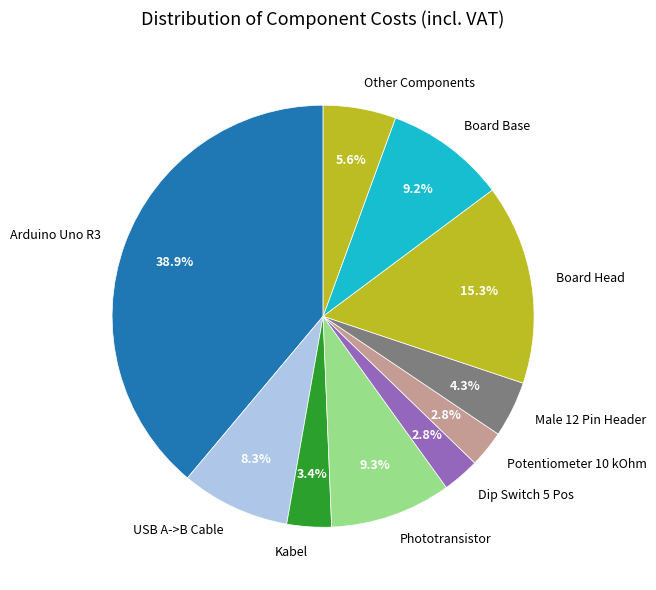

Between Phototransistor and Arduino Uno R3, which is larger?

Arduino Uno R3